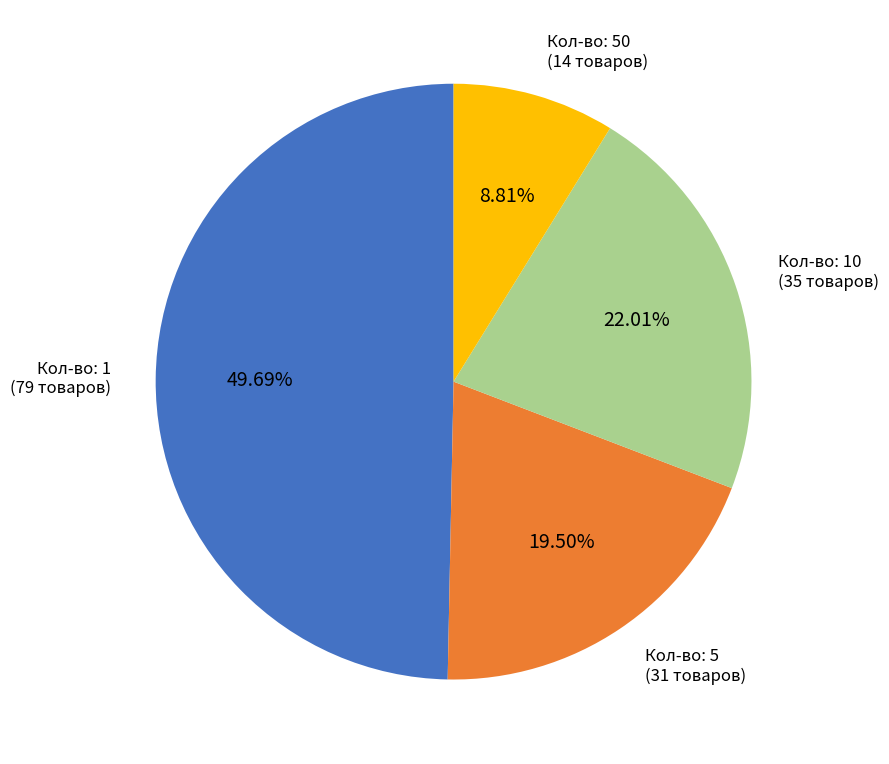

Is there any slice that represents more than half of the pie?

No